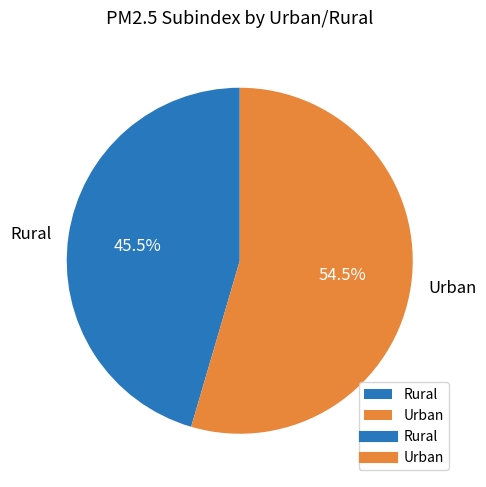

Which slice is the smallest?

Rural